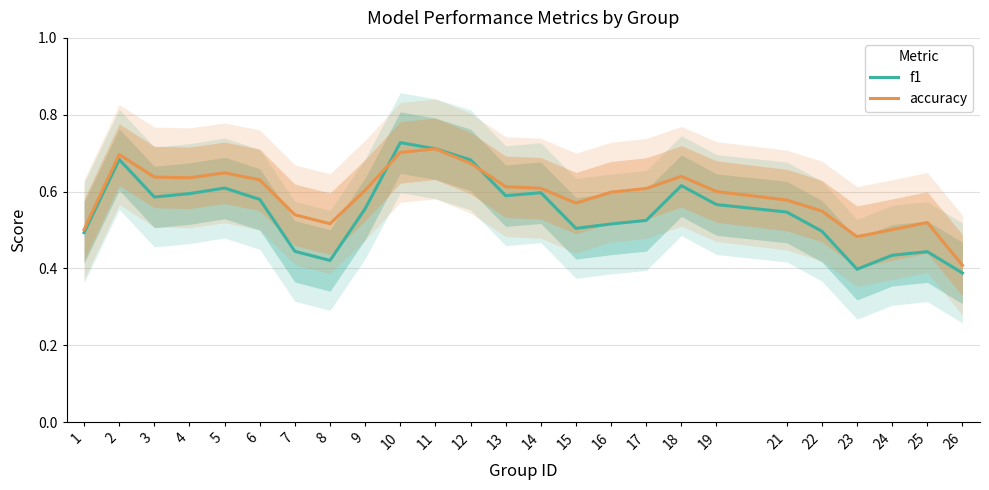

How many interior local valleys does the f1 series have?

5